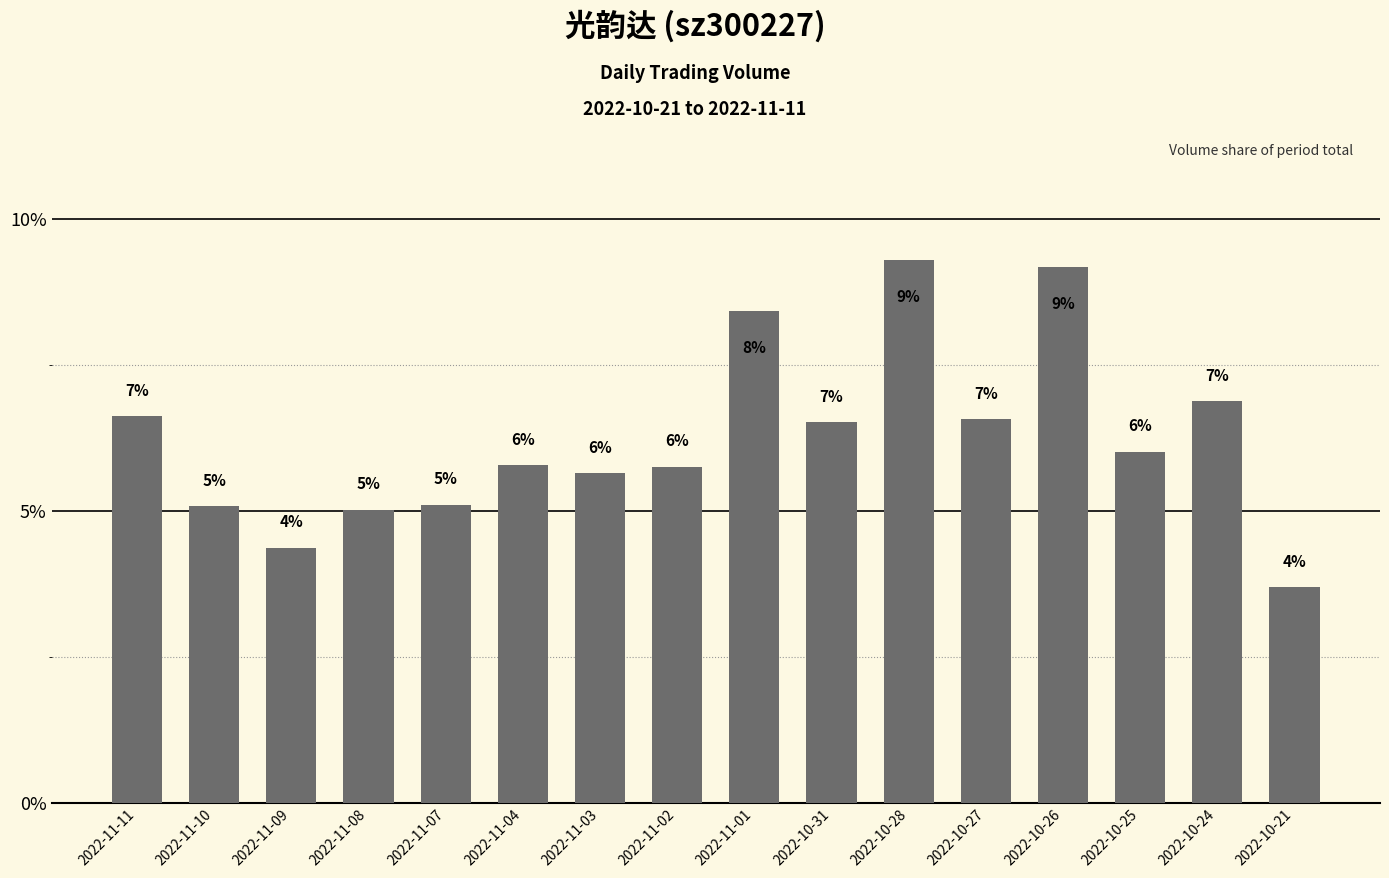

Which category has the highest value across all series?

2022-10-28